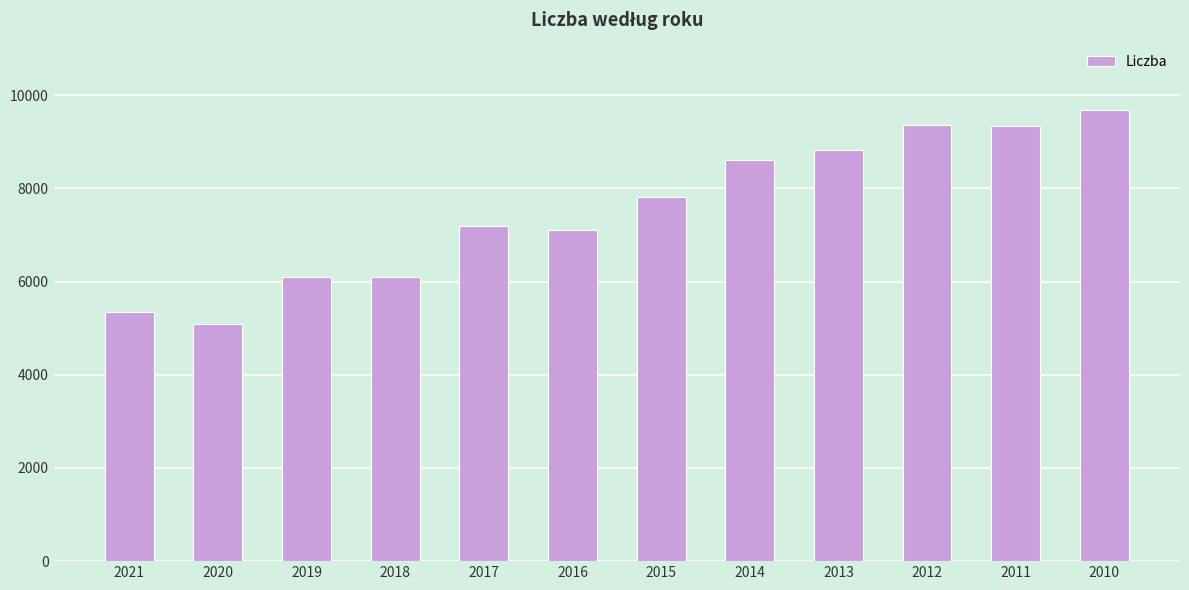

At which category does the chart reach its peak across all series?

2010